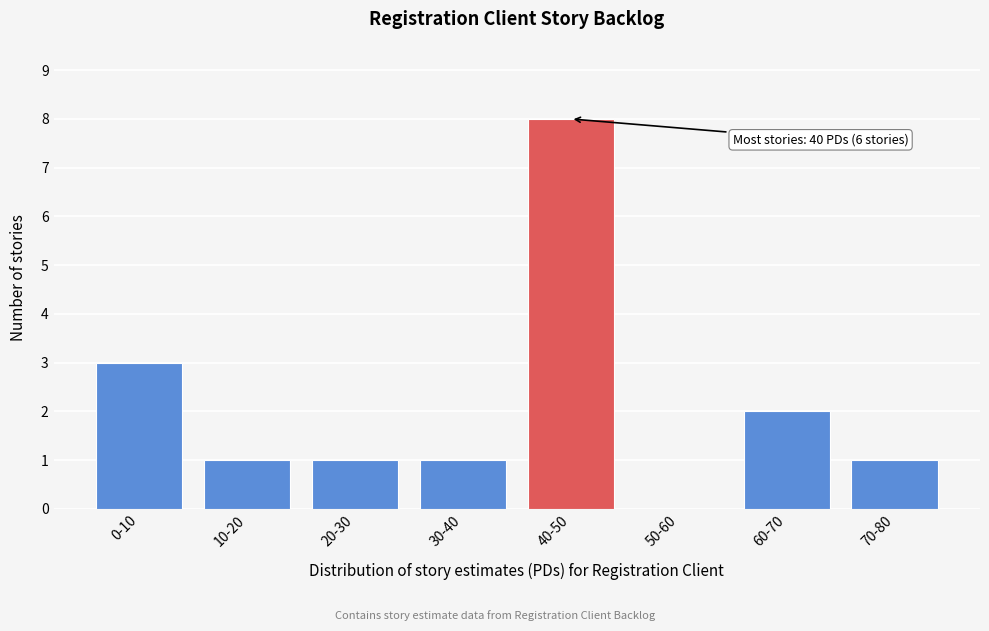

Reading left to right, list all the values displayed in this chart.

0-10=3	10-20=1	20-30=1	30-40=1	40-50=8	50-60=0	60-70=2	70-80=1